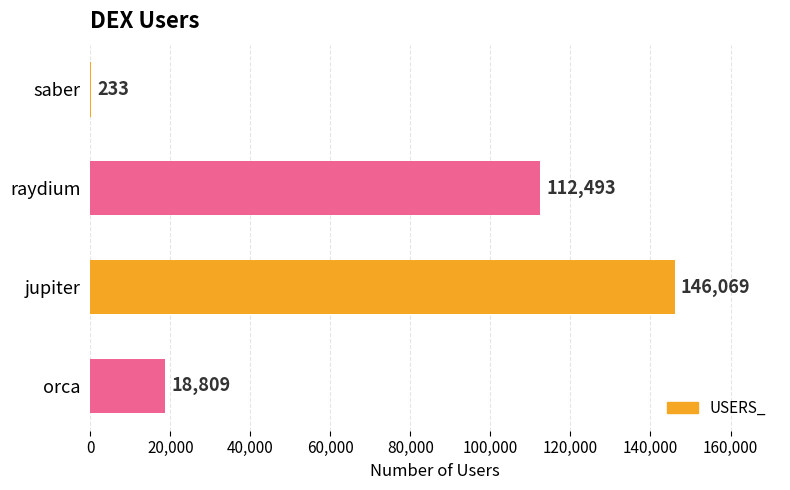

At which category does the chart reach its peak across all series?

jupiter